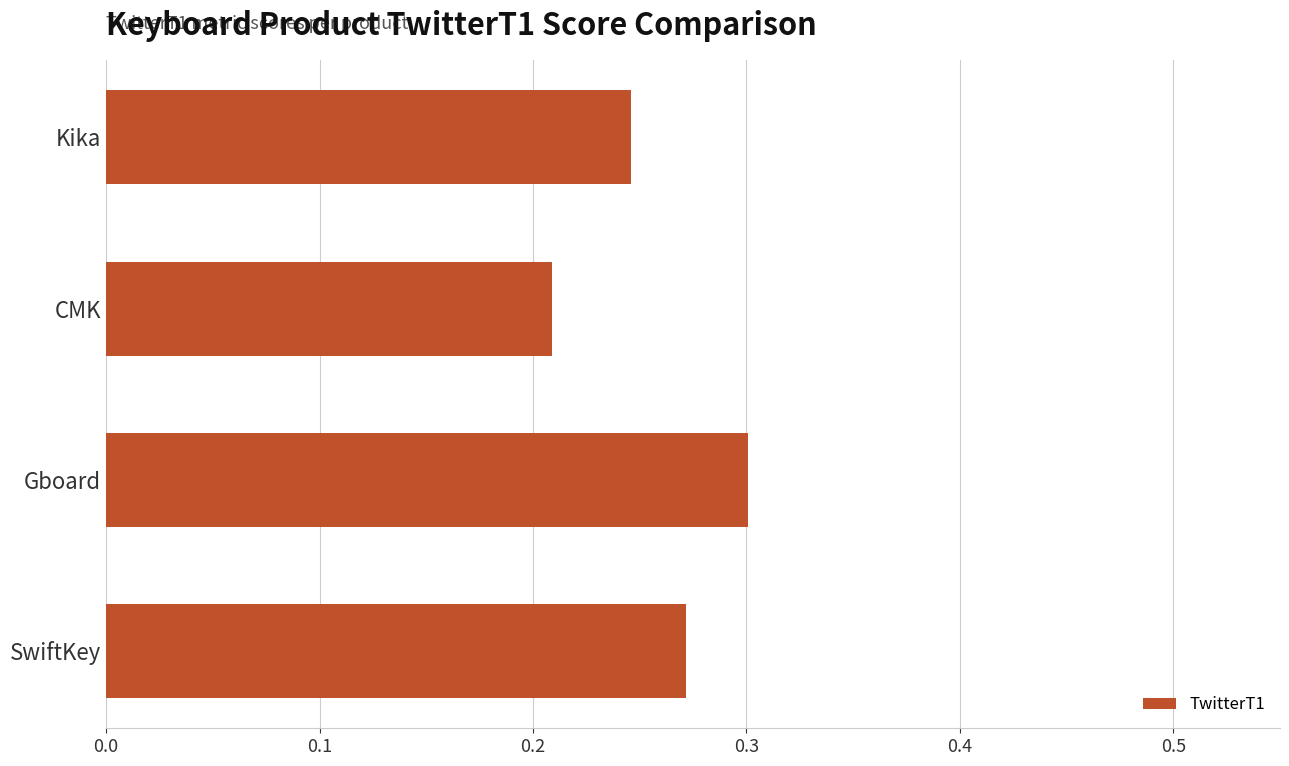

Where is the data nearest to the value 0?

CMK